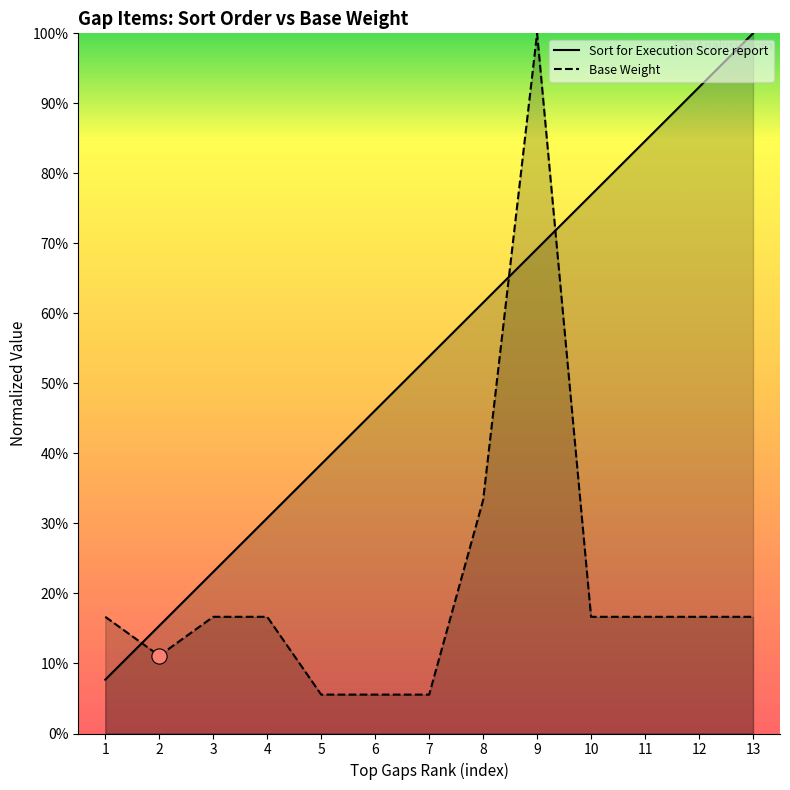

At which category is the sum across all series the highest?

9